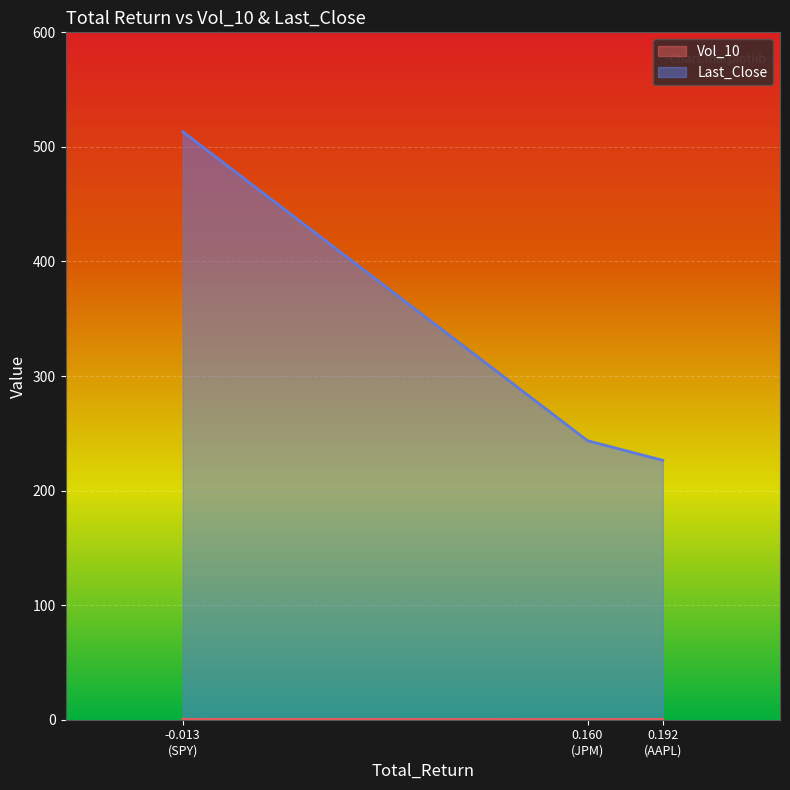

Which series has the largest range (max minus min)?

Last_Close